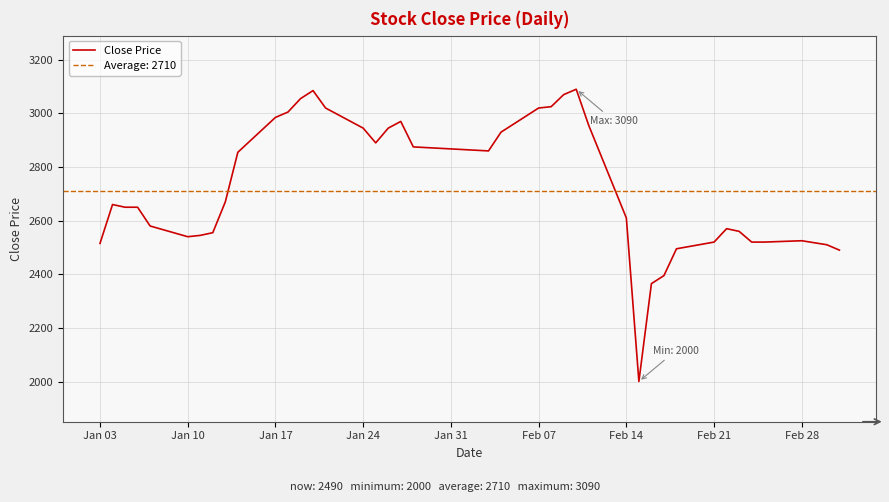

What is the smallest value displayed?

2000